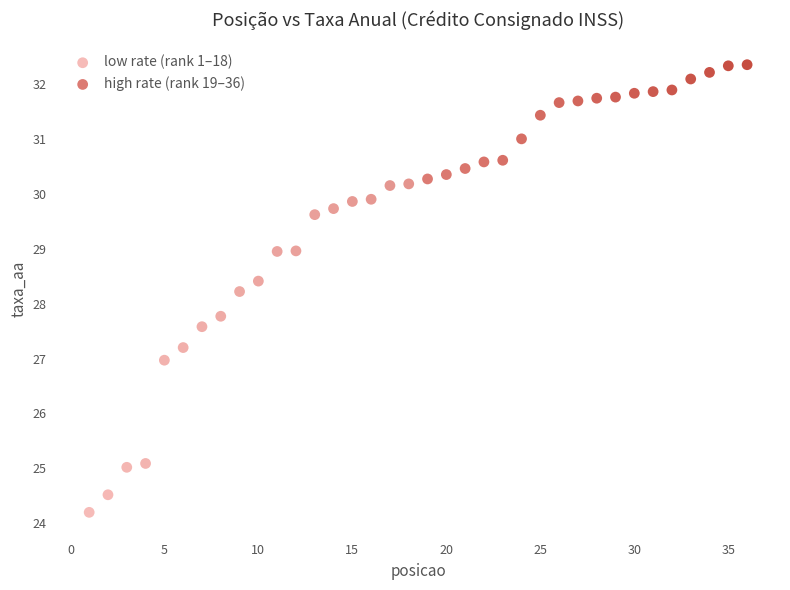

Which series has the widest spread of Y values?

low rate (rank 1–18)